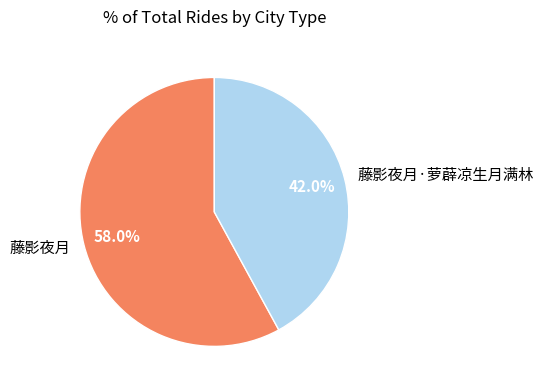

What percentage is the 藤影夜月·萝薜凉生月满林 slice, to the nearest percent?

42%